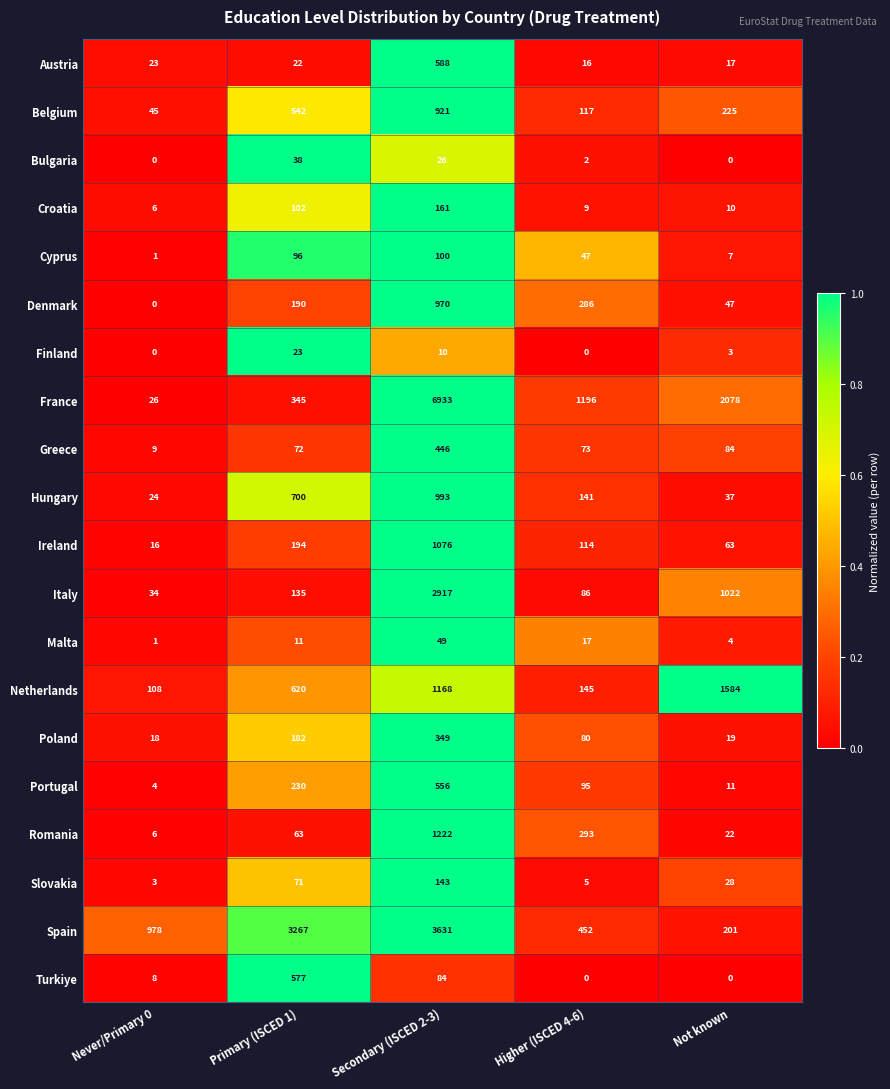

True or false: Romania has a value of 23 at Primary (ISCED 1).

False